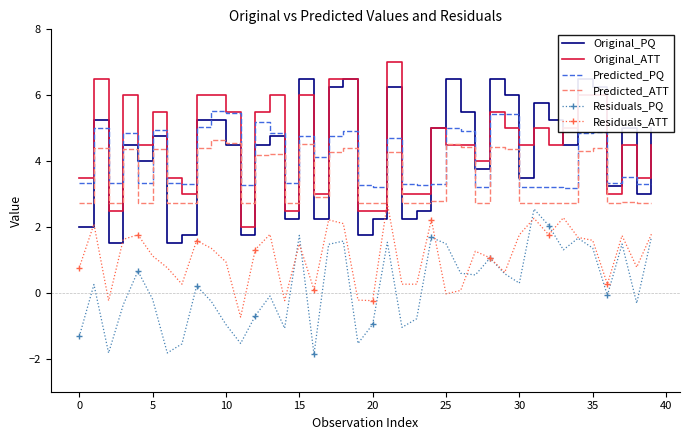

True or false: Residuals_PQ has a value of -3.1 at 5.

False